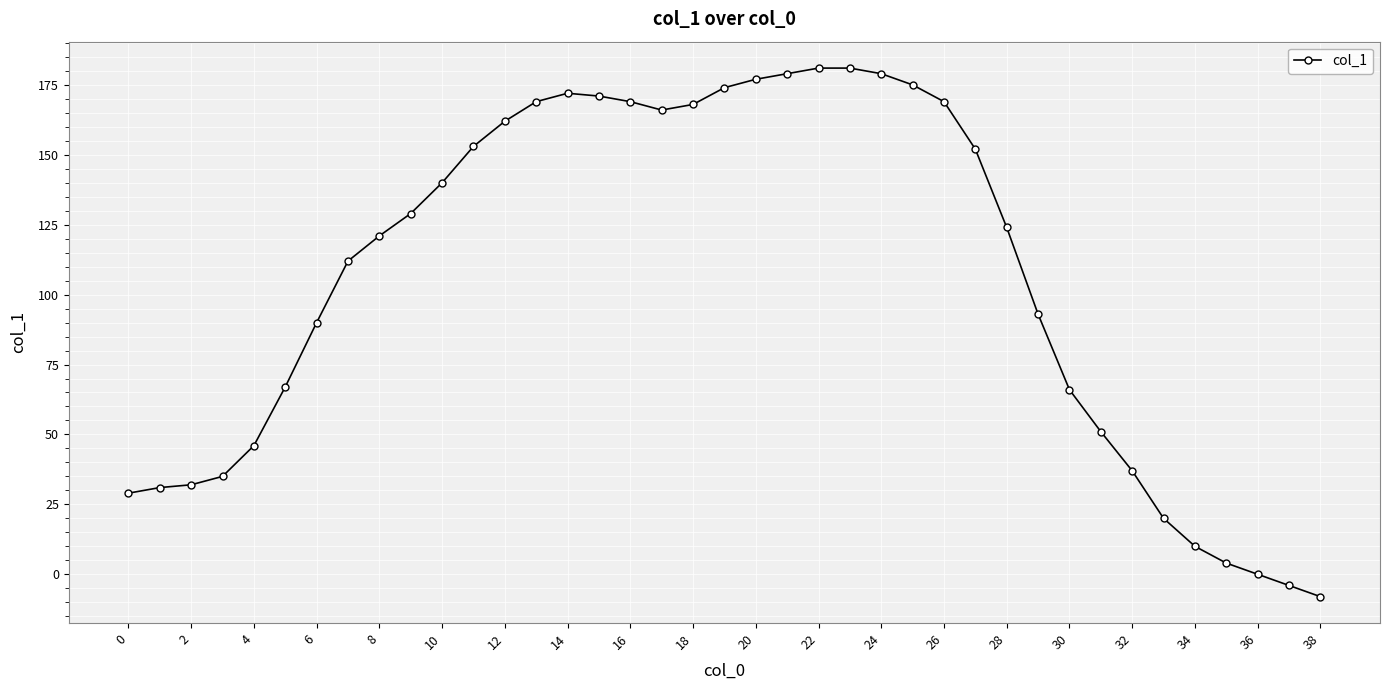

What is the difference between the maximum and second lowest values?

185